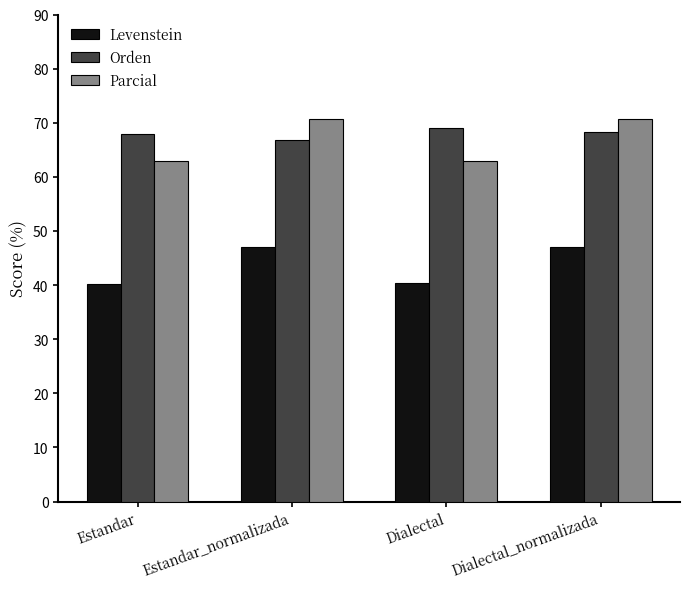

What is the smallest value displayed?

40.2